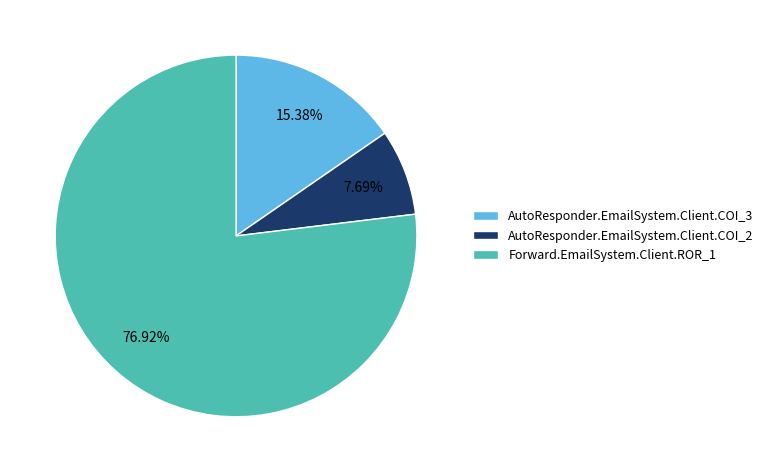

Count the number of slices in the pie.

3